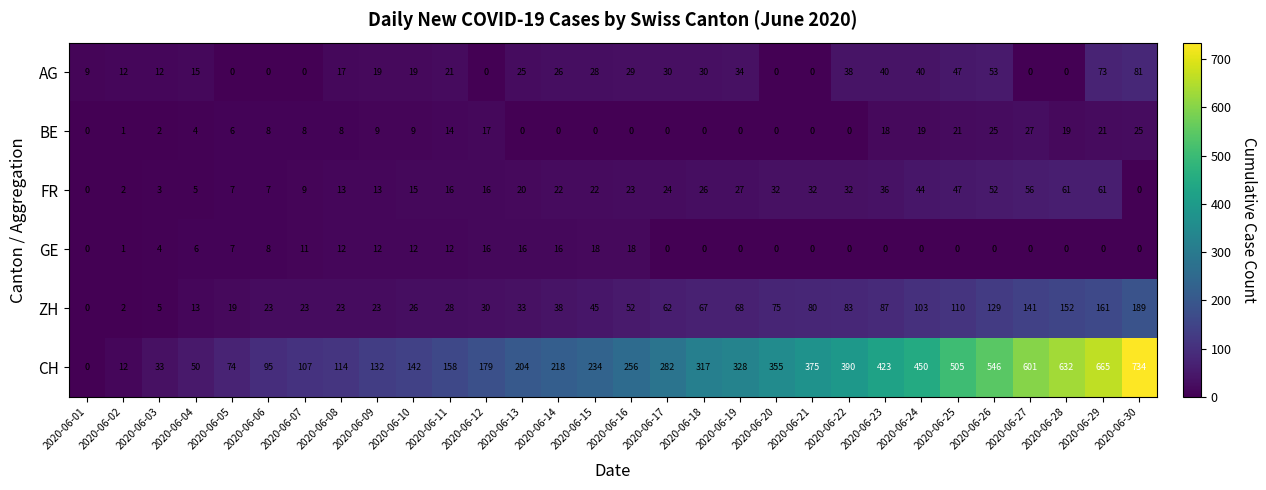

Which label corresponds to the largest value in the chart?

2020-06-30